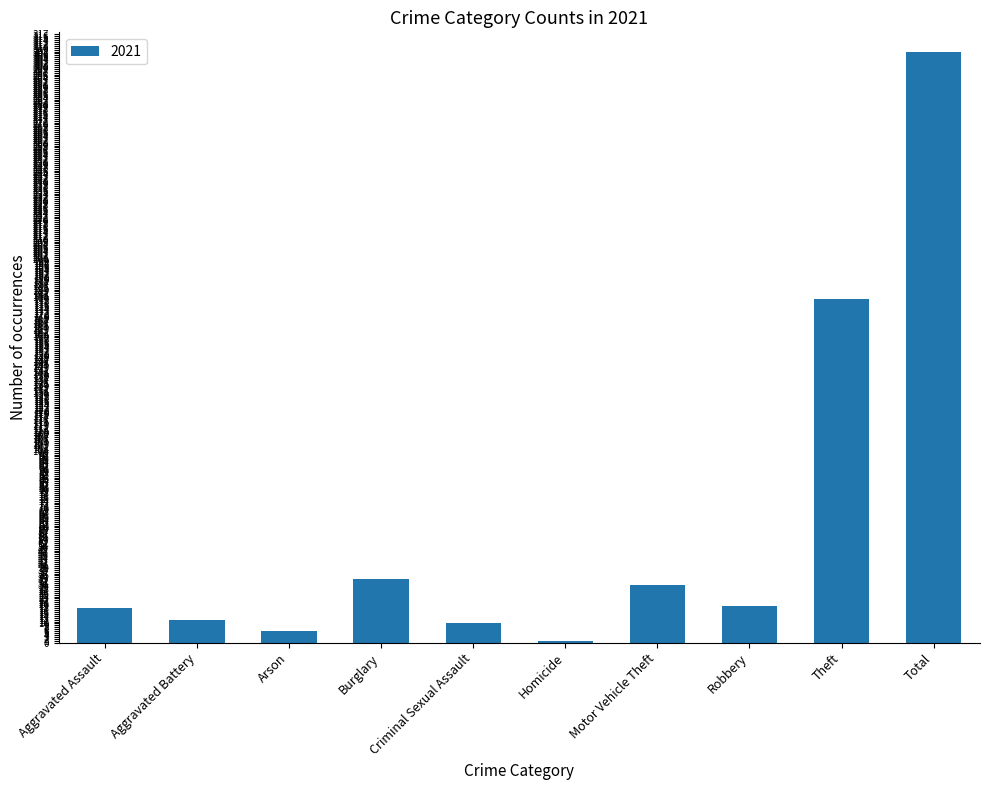

Which has a higher value, Robbery or Theft?

Theft